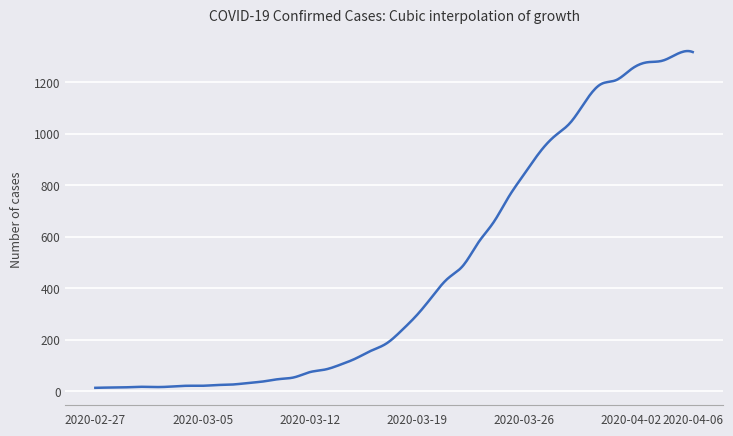

What is the difference between the maximum and minimum values?

1307.8